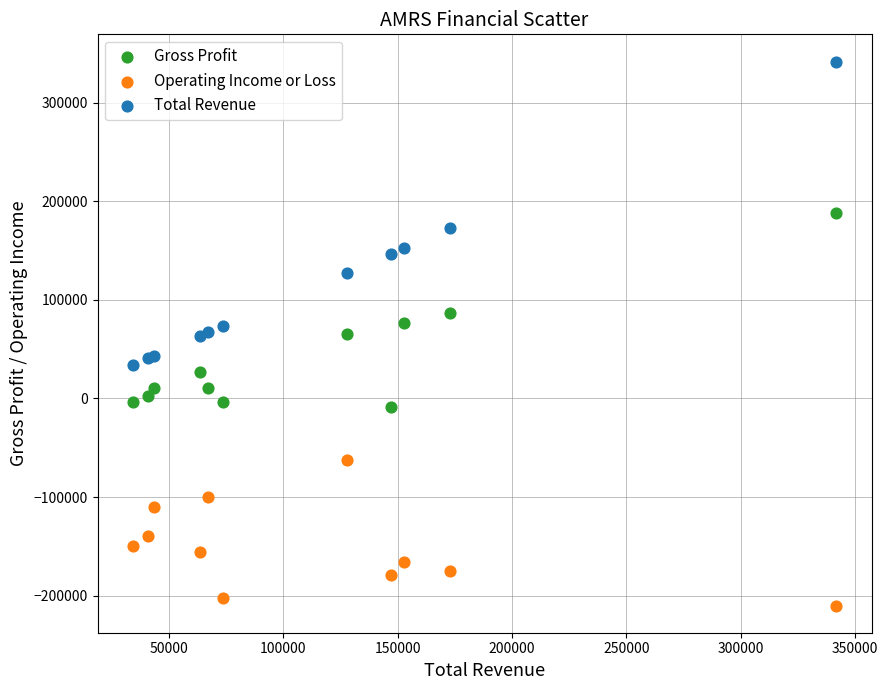

What are all the series names shown in the legend?

Gross Profit, Operating Income or Loss, Total Revenue